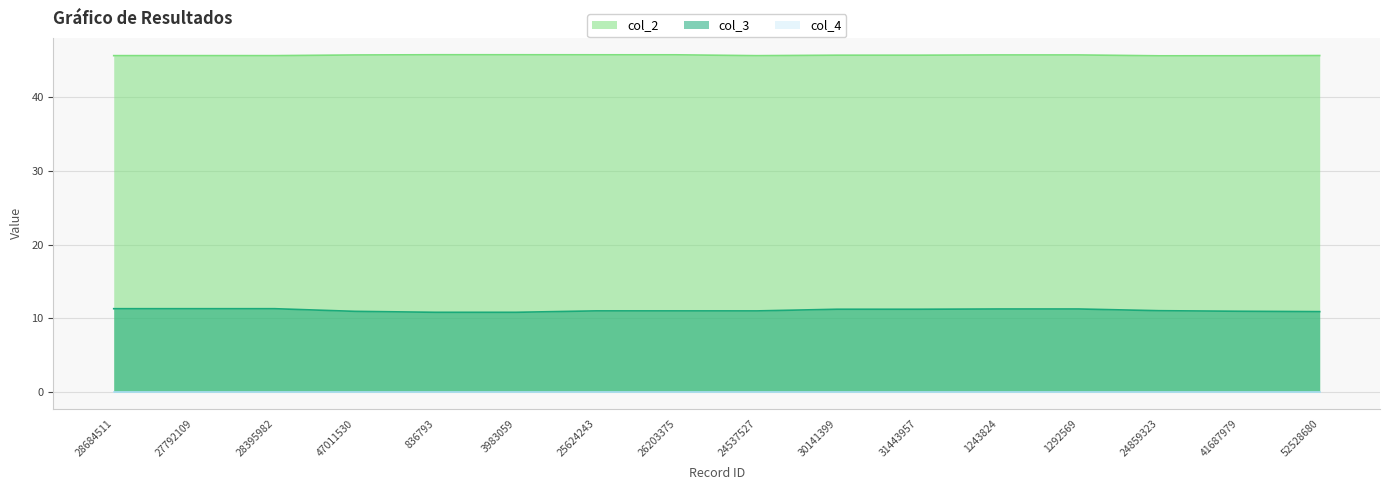

Reading right to left, what are all the values shown in this chart?

col_2: 45.7	45.6	45.6	45.7	45.7	45.7	45.7	45.6	45.8	45.8	45.8	45.8	45.7	45.6	45.6	45.6
col_3: 10.9	11.0	11.0	11.3	11.3	11.2	11.2	11.0	11.0	11.0	10.8	10.8	10.9	11.3	11.3	11.3